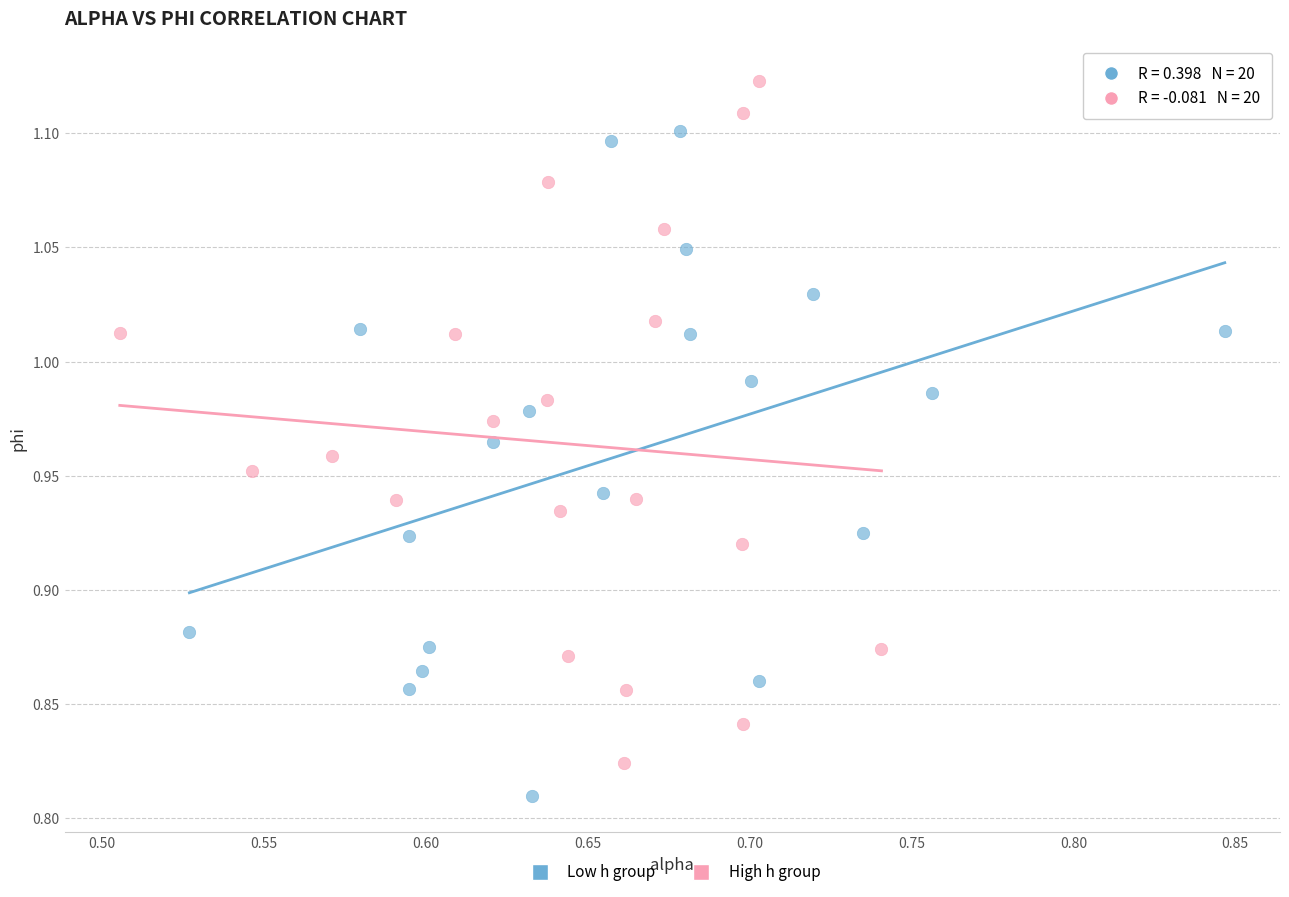

Which series contains the lowest Y value?

Low h group